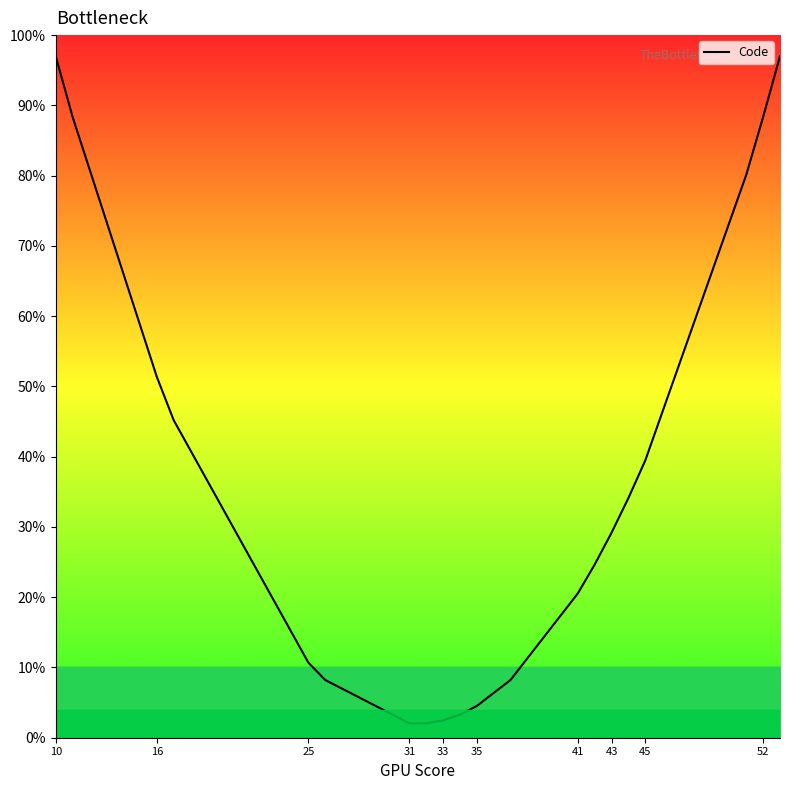

Where does the data first go above 29?

10